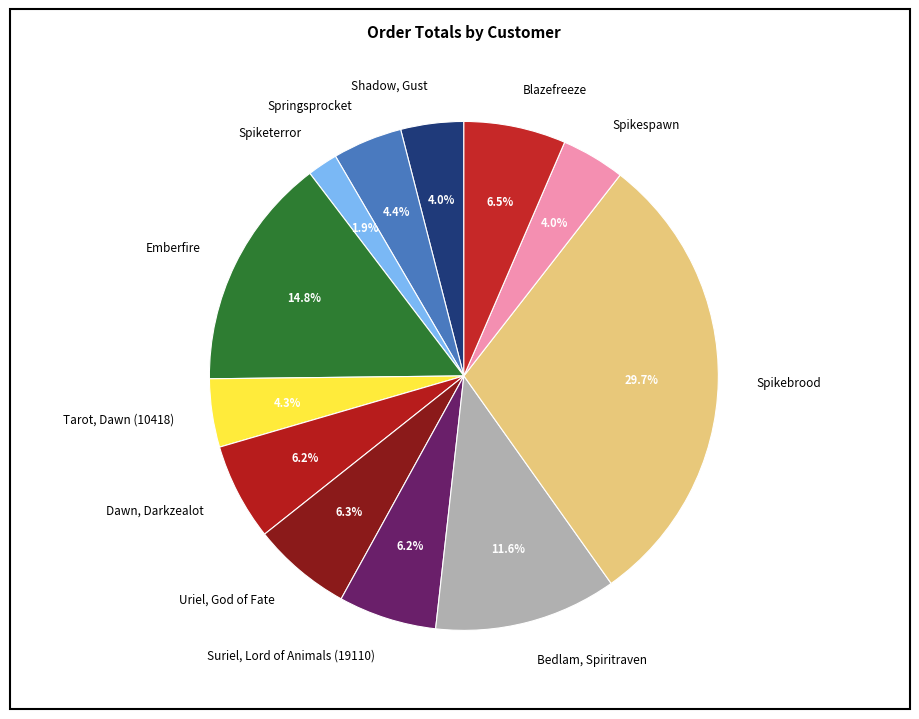

What is the ratio of the value at Spikespawn to the value at Suriel, Lord of Animals (19110)?

0.6